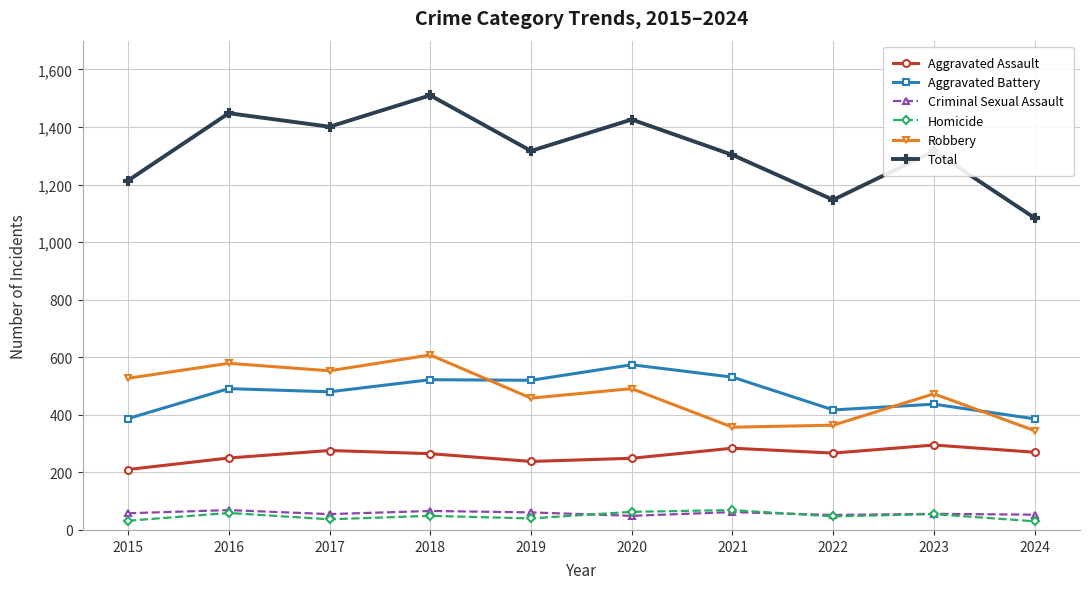

How many interior local valleys does the Total series have?

3